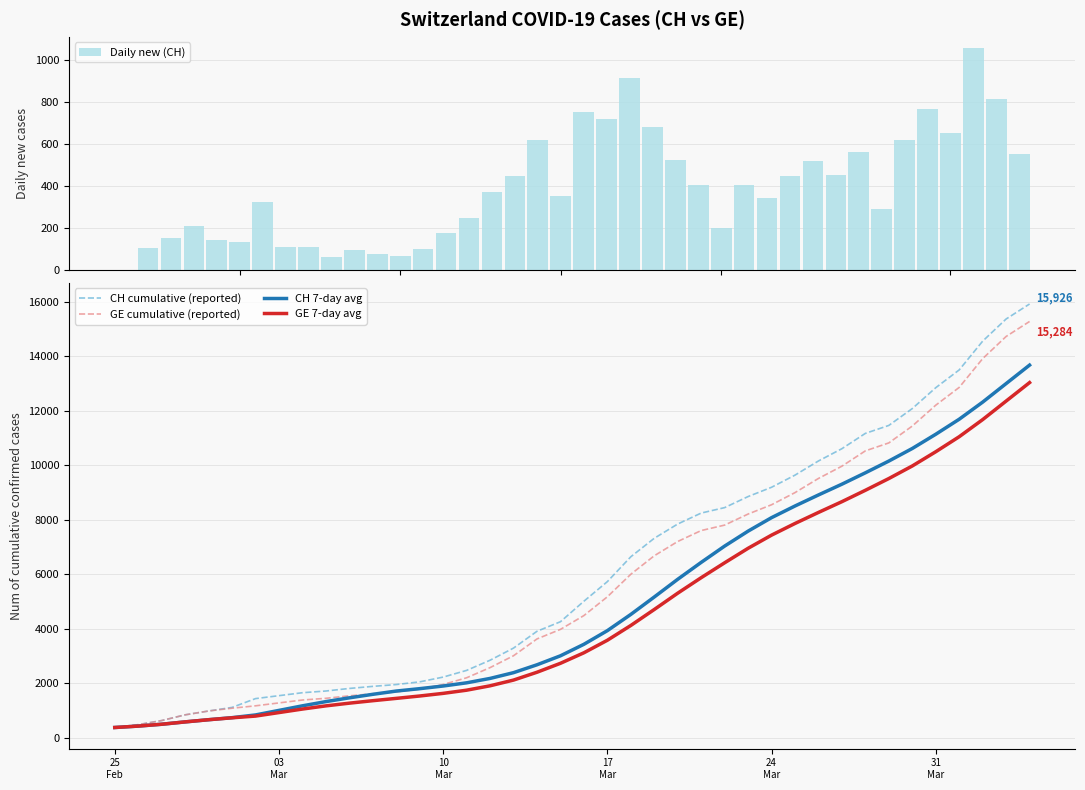

What is the highest value of the GE cumulative (reported) series?

15284.0